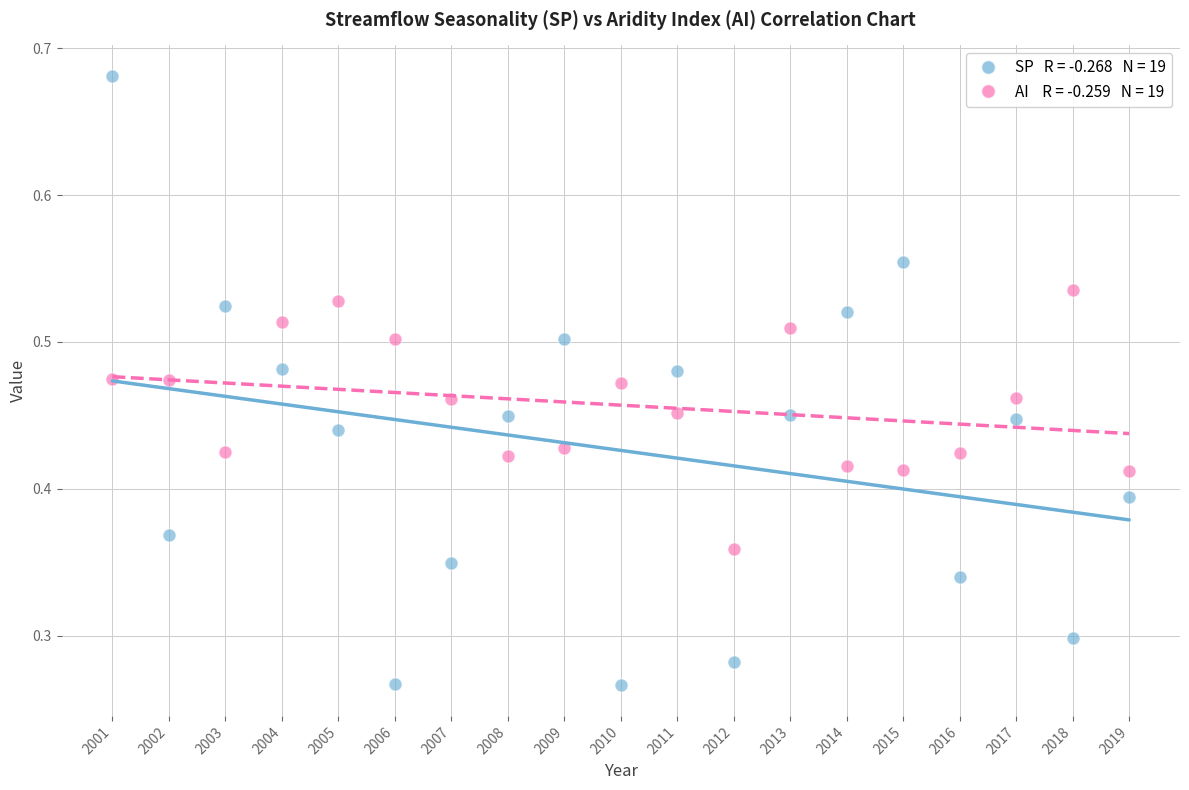

Across all data points, what is the range of X values (max minus min)?

18.0